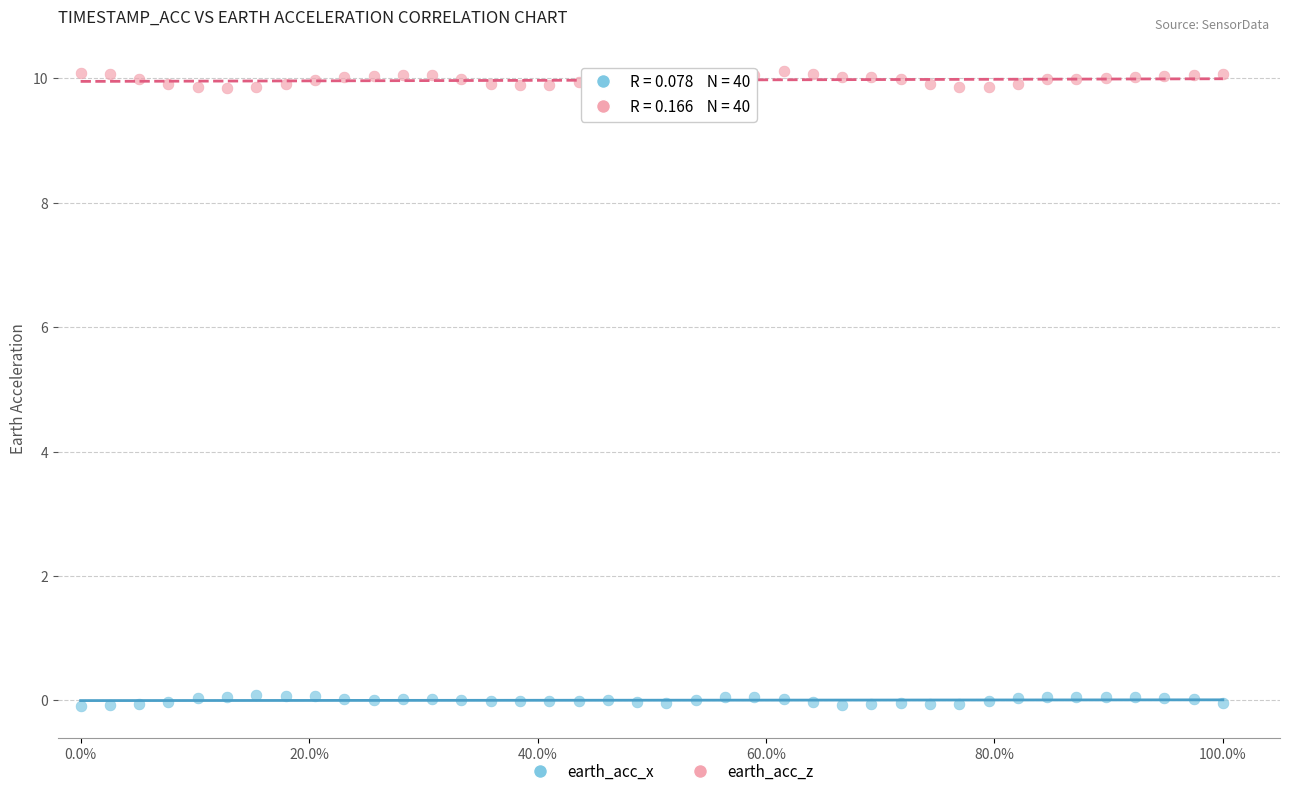

Which series contains the highest Y value?

earth_acc_z